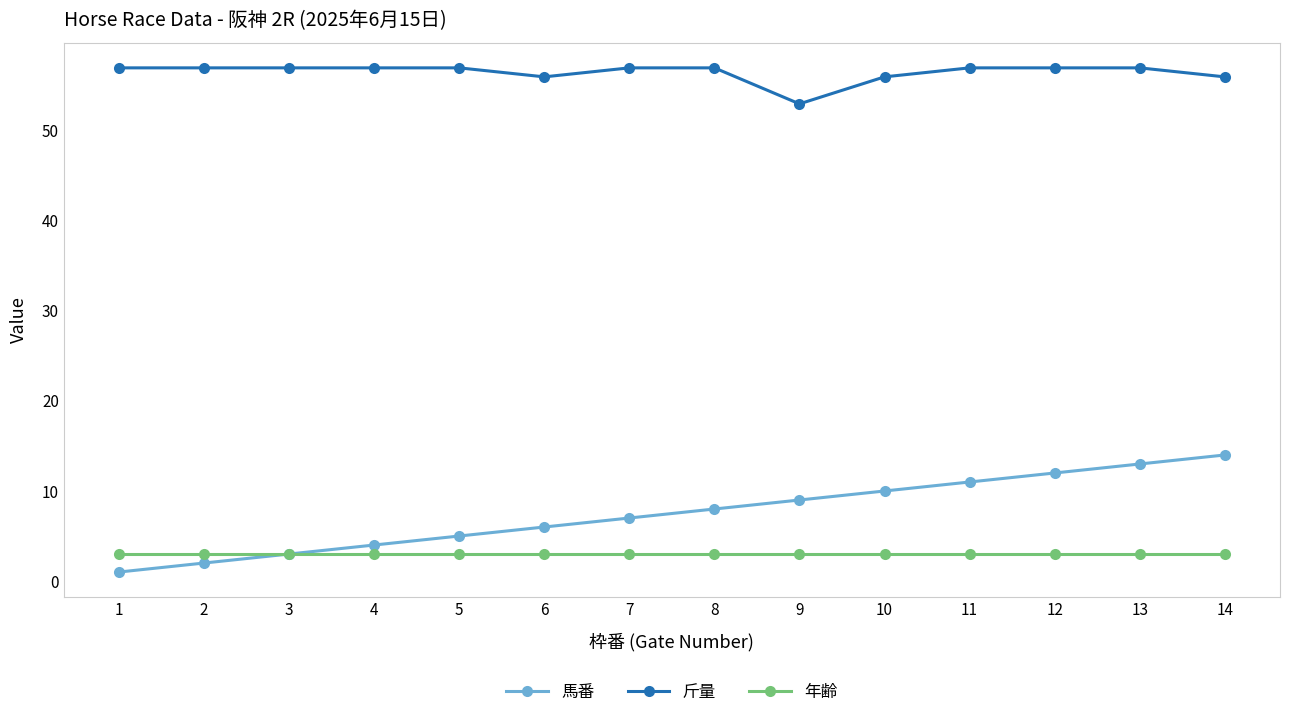

At 13, list the series in order from largest to smallest.

斤量, 馬番, 年齢